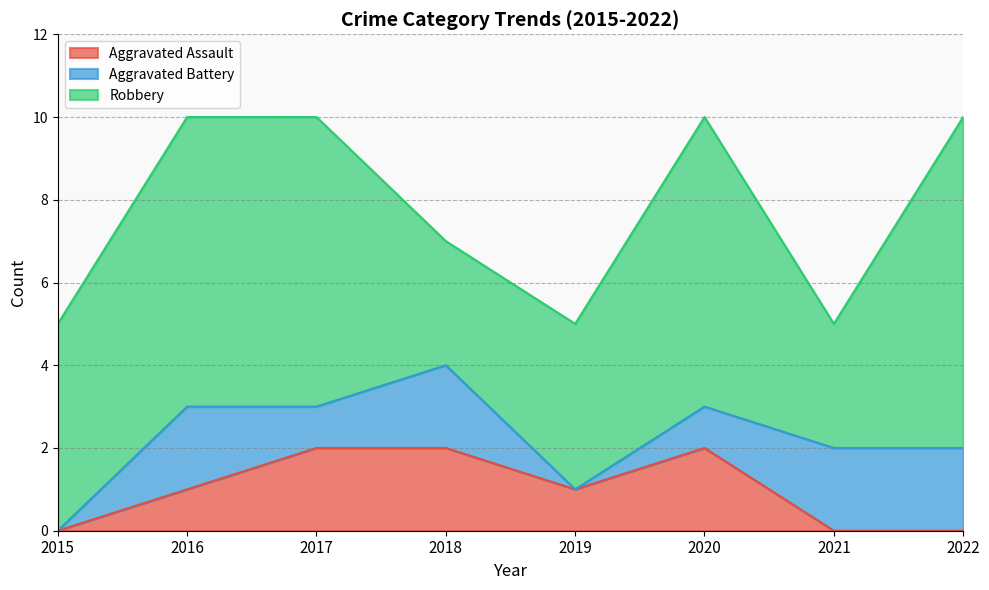

At which category does Robbery reach its first local peak?

2020